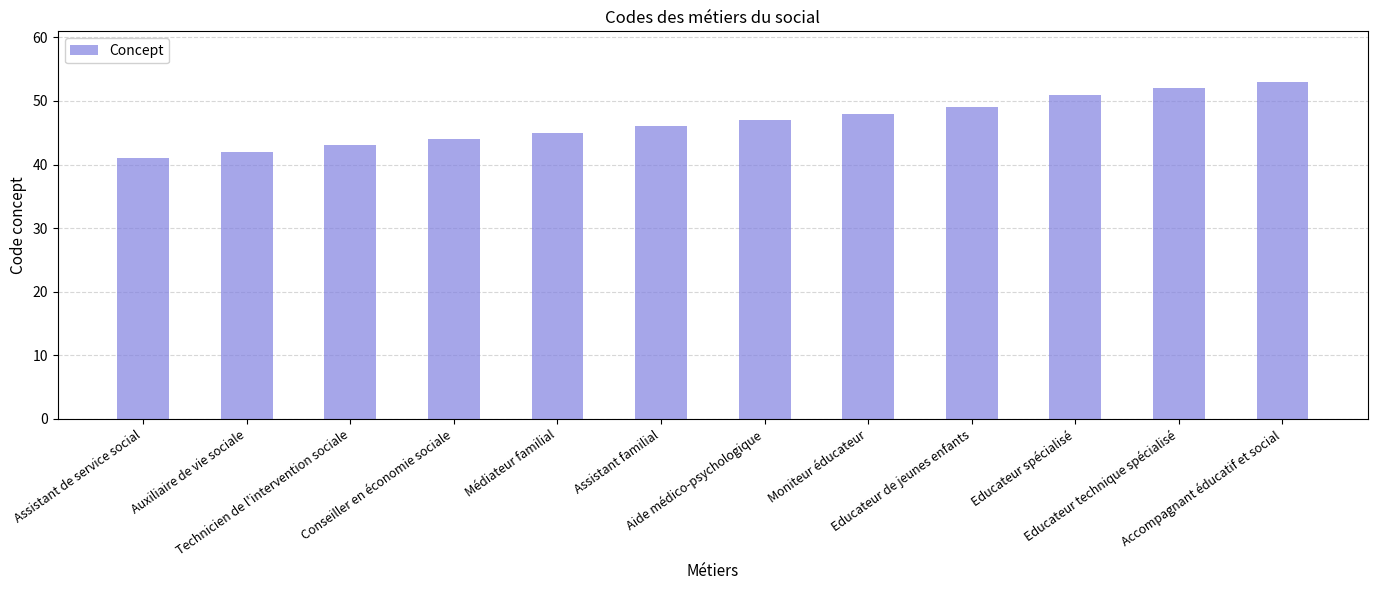

What is the change in value from Auxiliaire de vie sociale to Educateur spécialisé?

+9